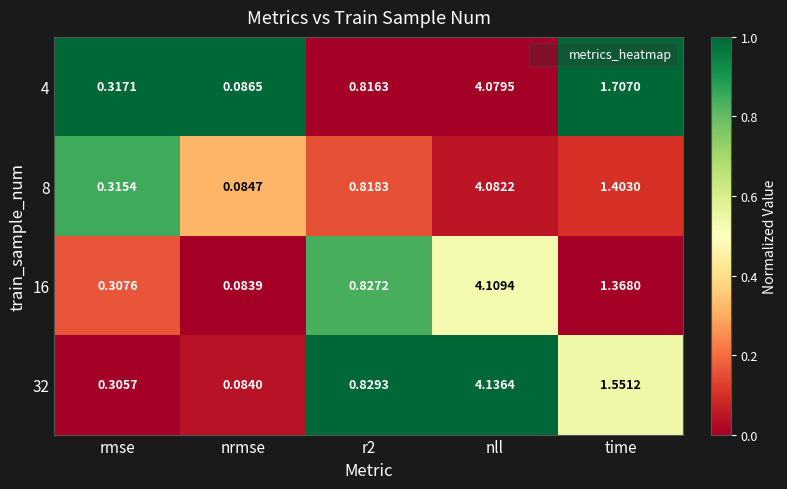

At which category is the sum across all series the highest?

nll